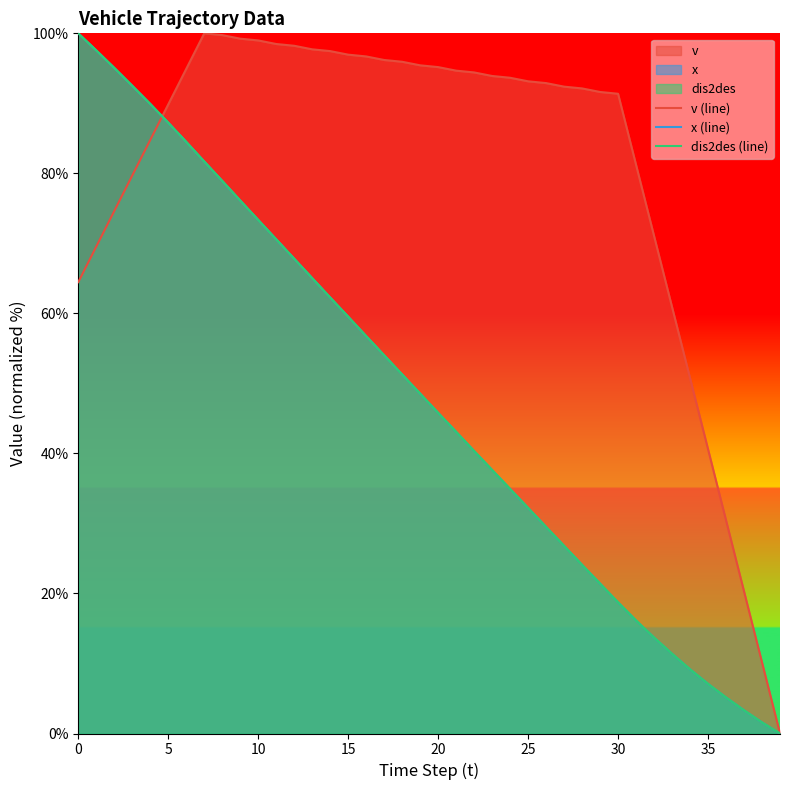

True or false: dis2des (line) and v (line) intersect in this chart.

True